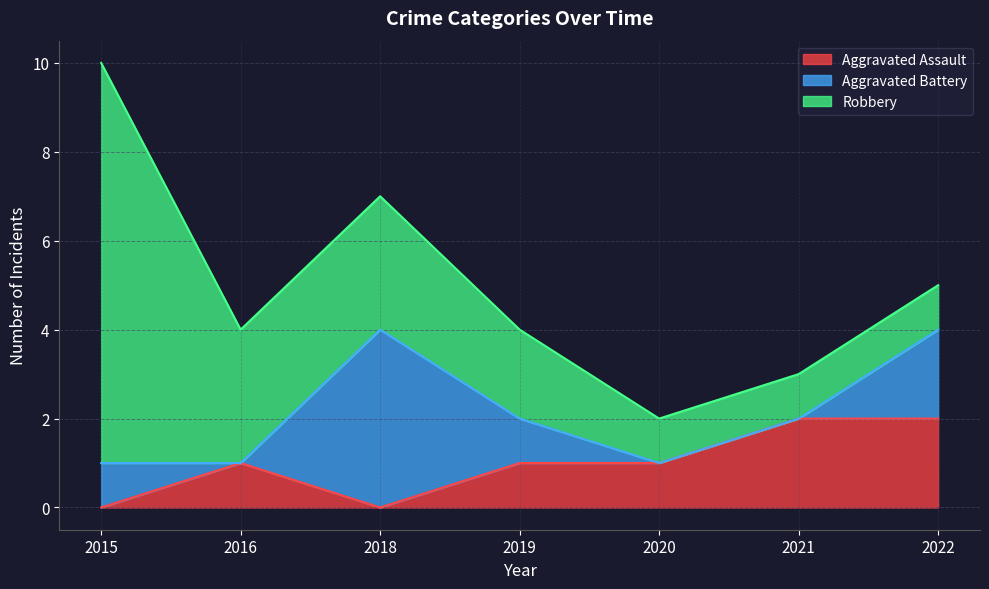

What is the difference between the second highest and minimum values in the Aggravated Assault series?

2